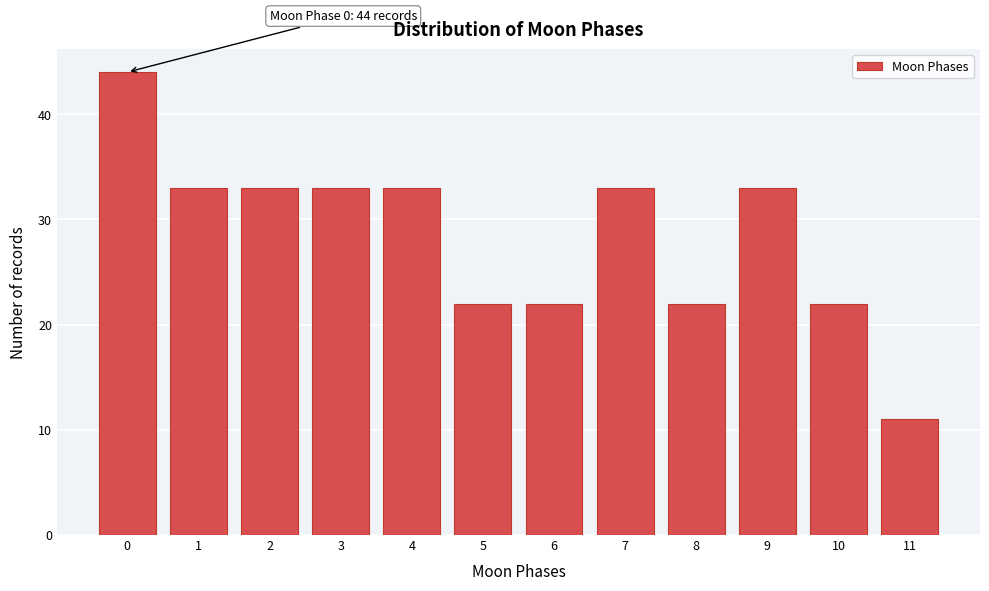

Reading right to left, what are all the values shown in this chart?

11=11	10=22	9=33	8=22	7=33	6=22	5=22	4=33	3=33	2=33	1=33	0=44